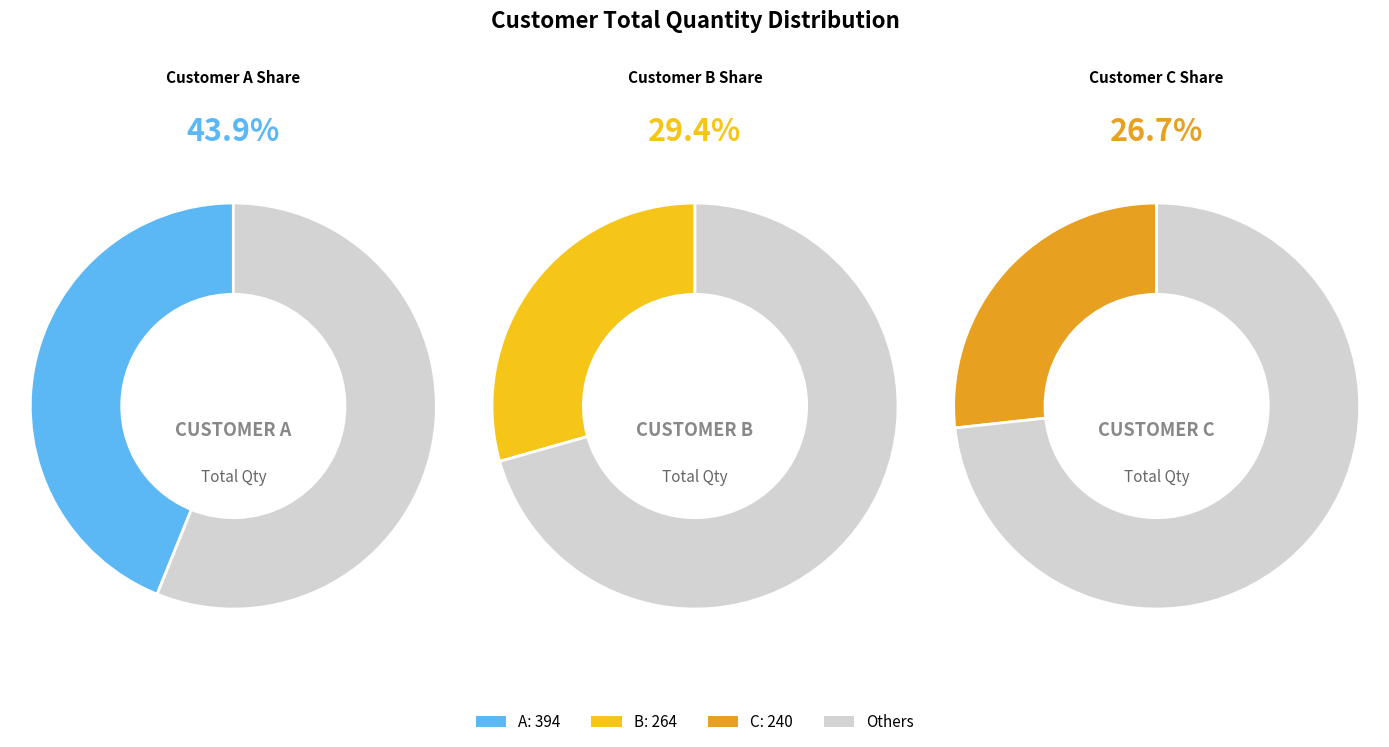

Rank the categories by value from highest to lowest.

A, B, C